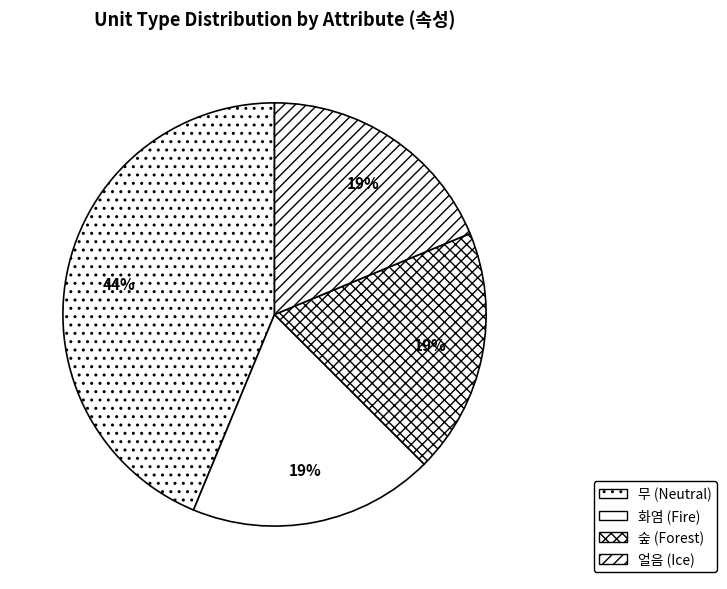

How many slices are in this pie chart?

4